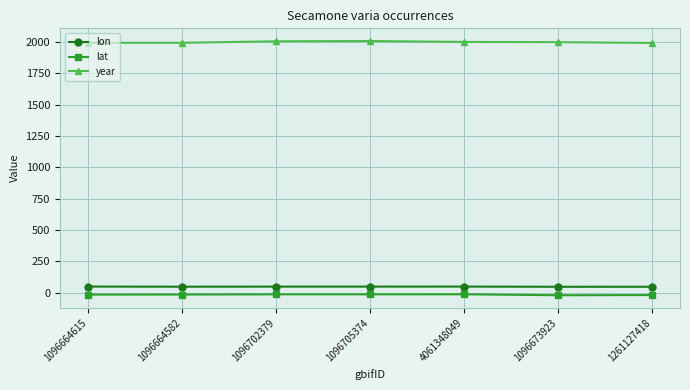

Is this an area chart (filled region under the line)?

No